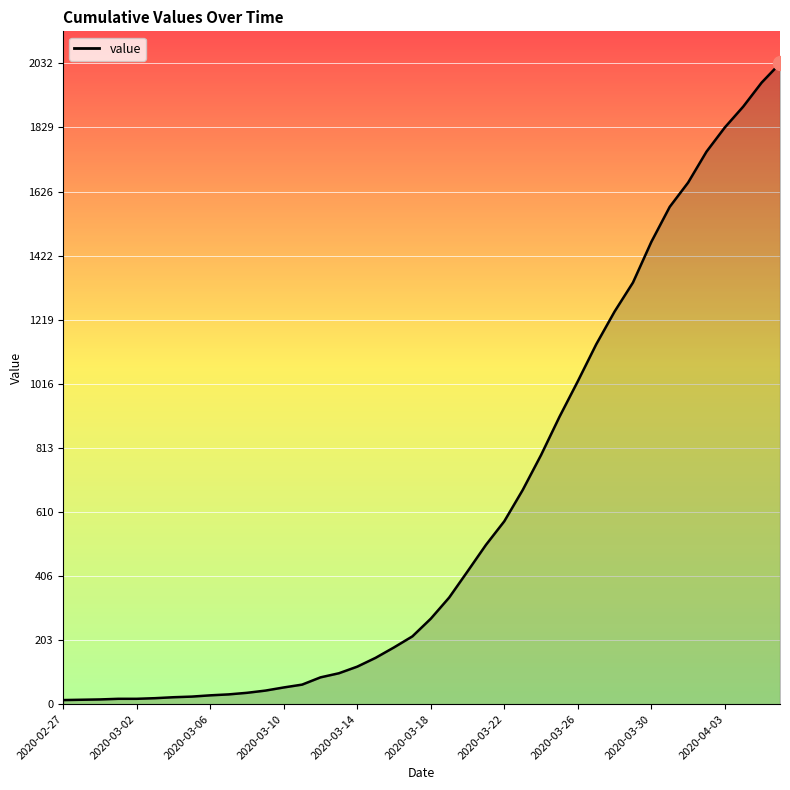

What is the greatest value displayed?

2032